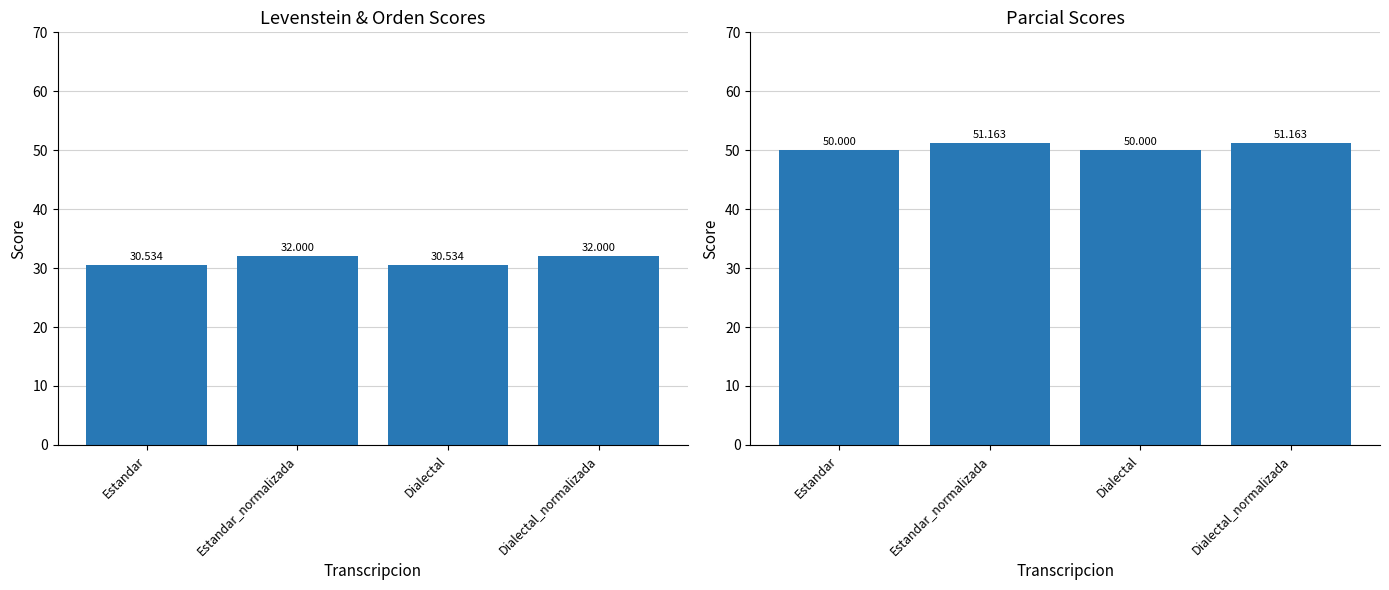

Between Estandar_normalizada and Dialectal_normalizada, which is larger?

Estandar_normalizada